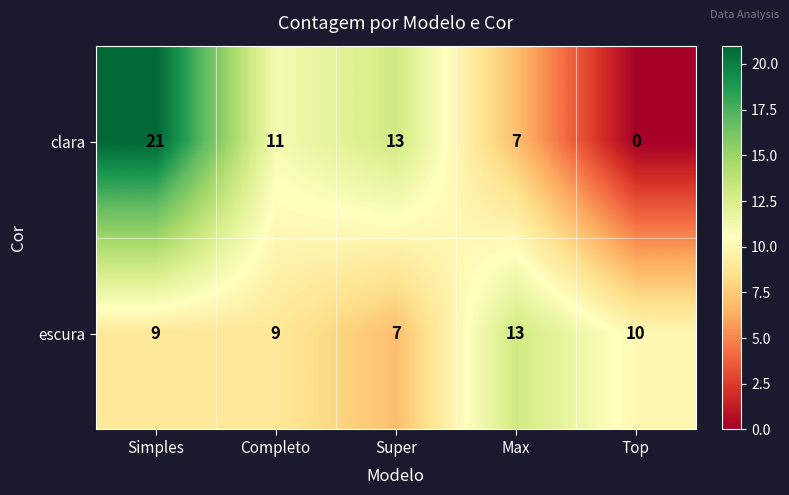

Reading right to left, transcribe all the data shown in this chart.

clara: 0	7	13	11	21
escura: 10	13	7	9	9